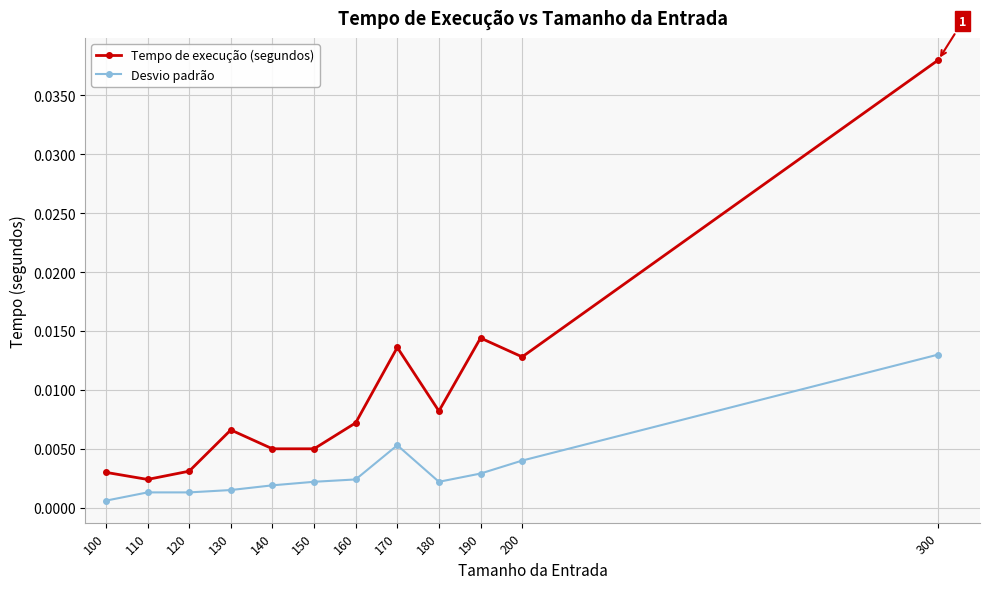

Which category has the highest value across all series?

300